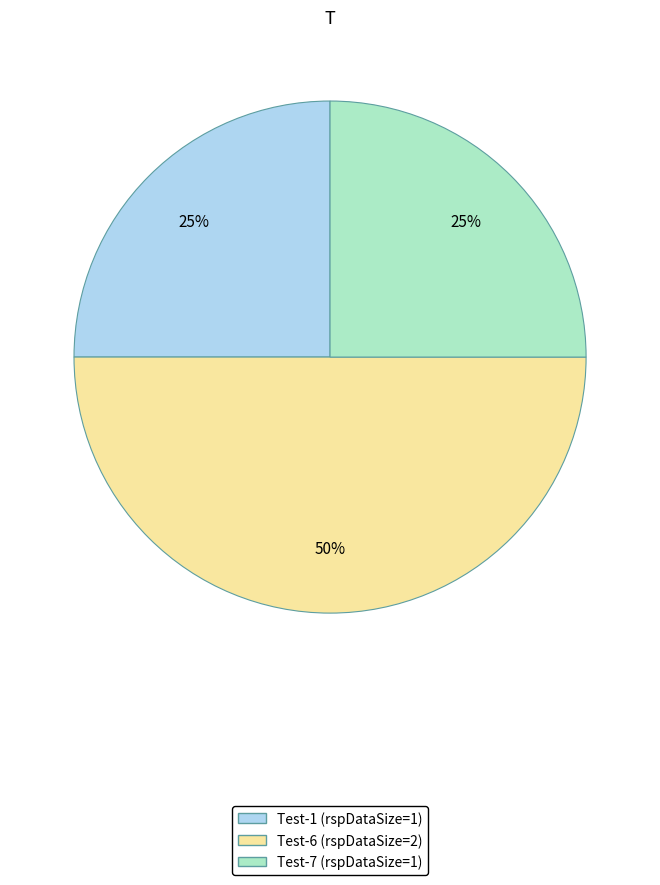

To the nearest percent, what is the combined percentage of Test-6 and Test-1?

75%